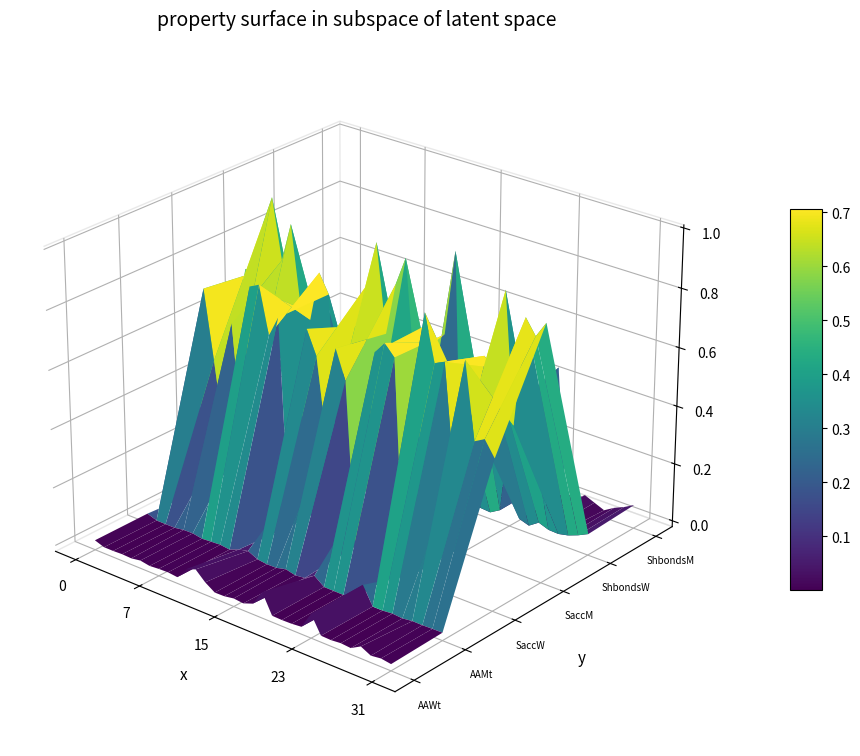

What is the total value across all series at 8?

1.5